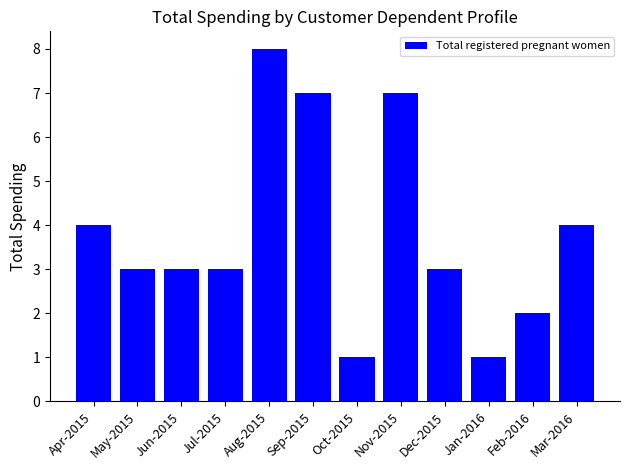

What is the difference between the values at Jul-2015 and Feb-2016?

1